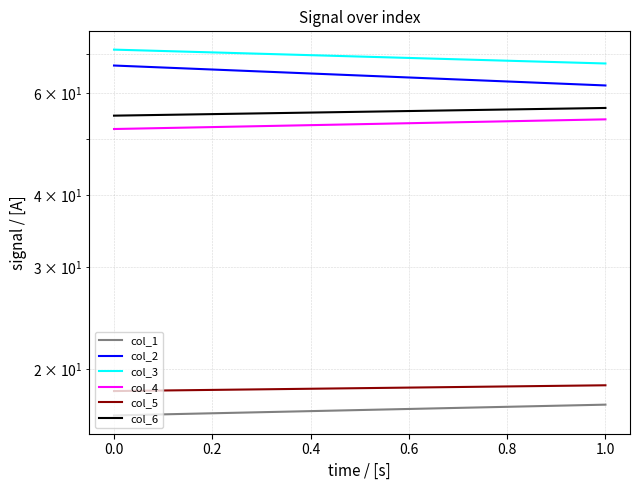

How many lines are shown in the chart?

6